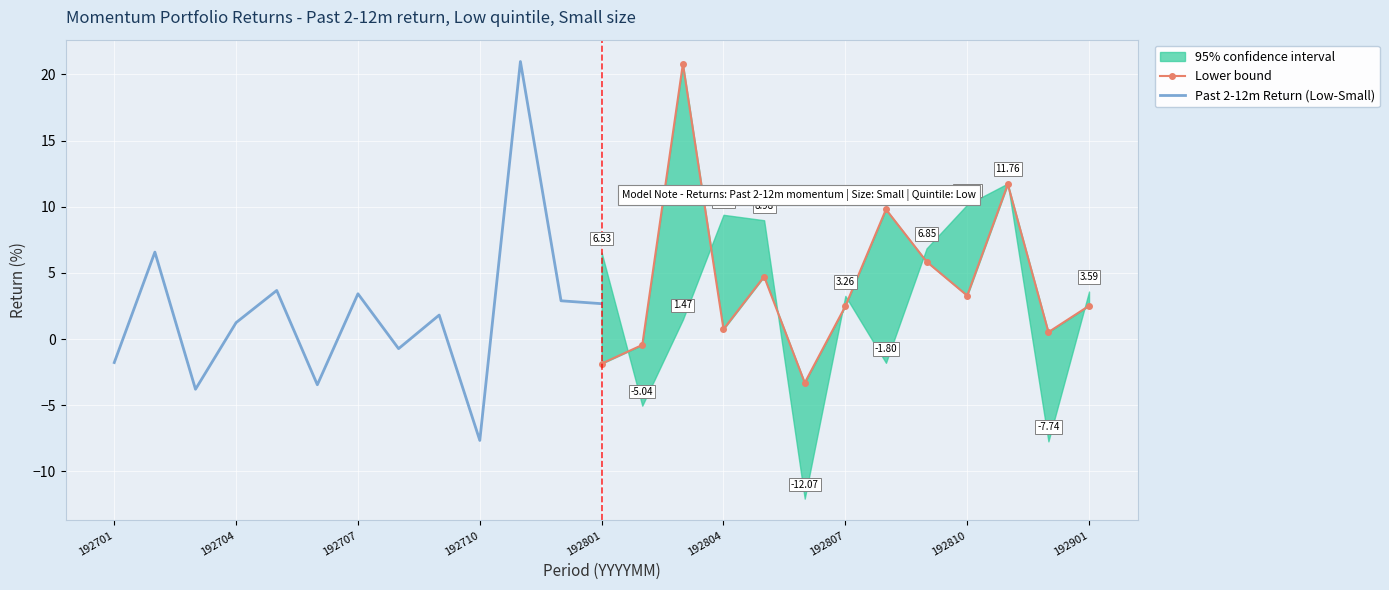

What is the difference between the Past 2-12m Return (Low-Small) values at 192710 and 192801?

10.3